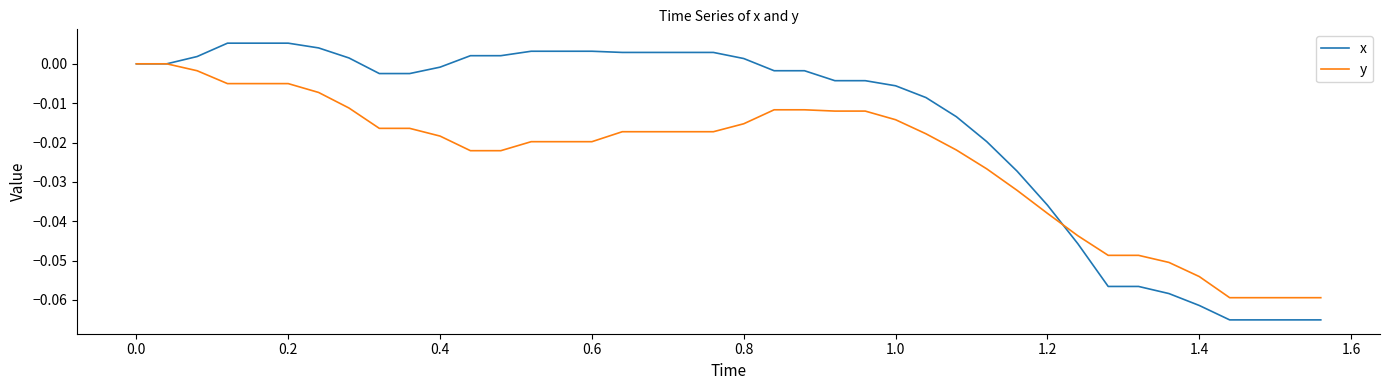

Which series has the largest range (max minus min)?

x